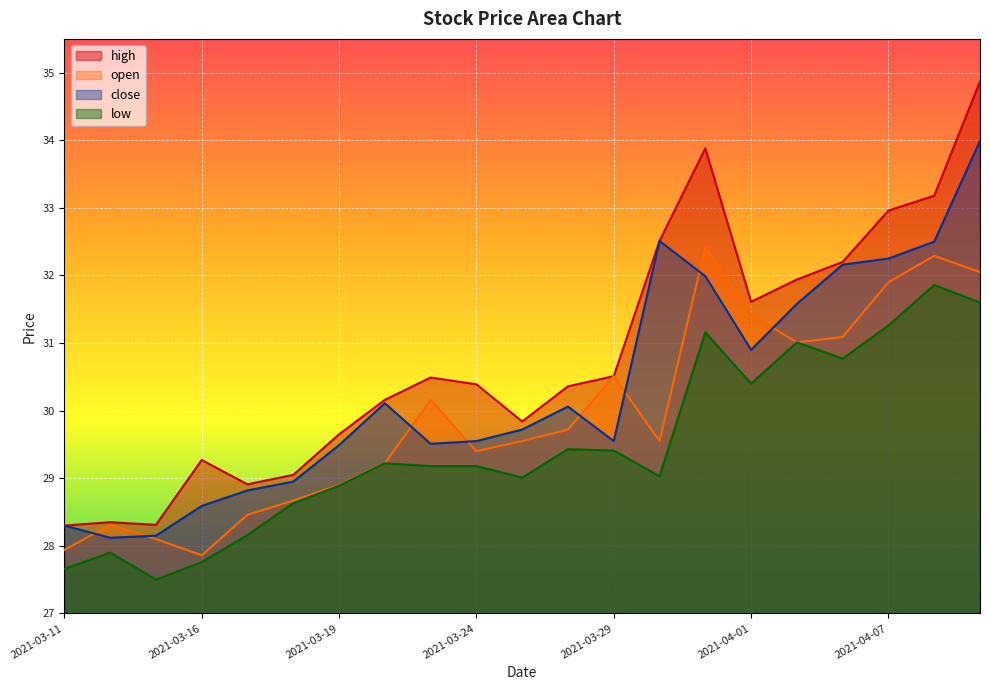

At which category does the chart reach its peak across all series?

2021-04-09